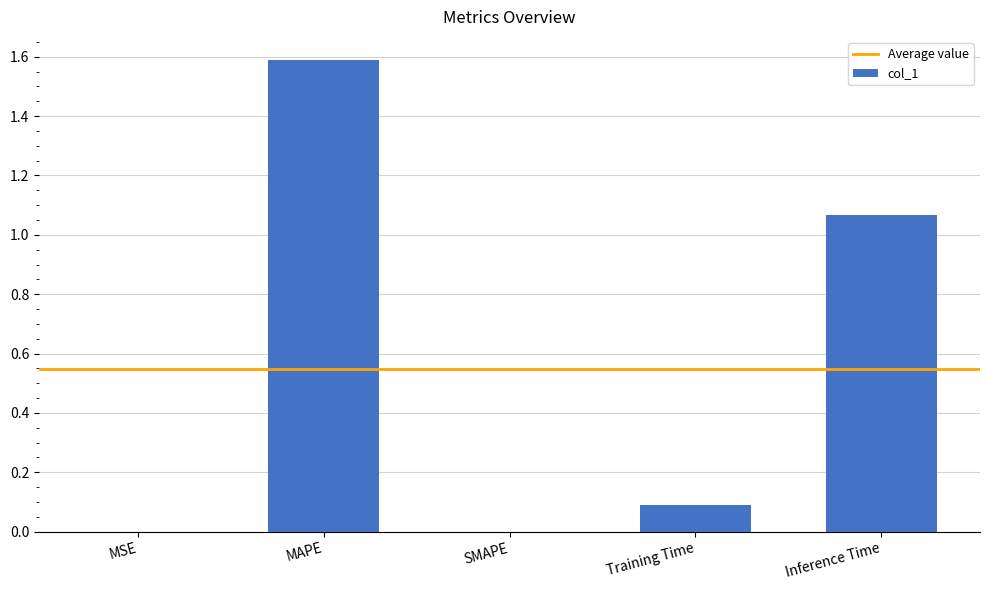

How many data points does each series have?

5